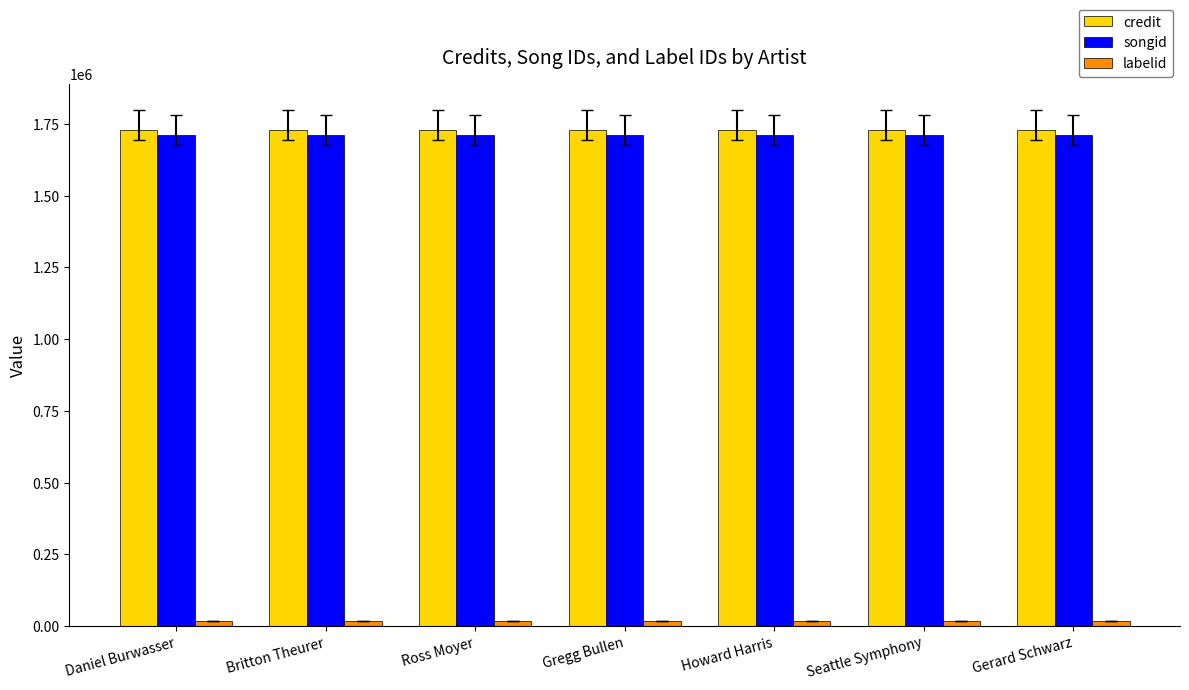

True or false: credit has a value of 2312247 at Ross Moyer.

False